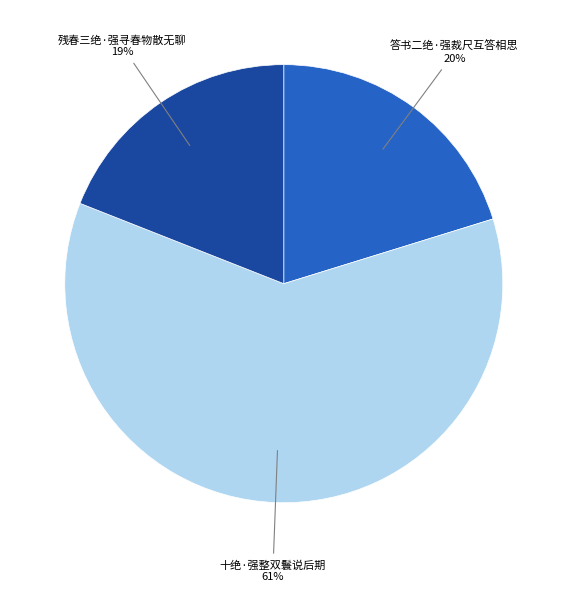

To the nearest percent, what percentage of the pie is 十绝·强整双鬟说后期?

61%